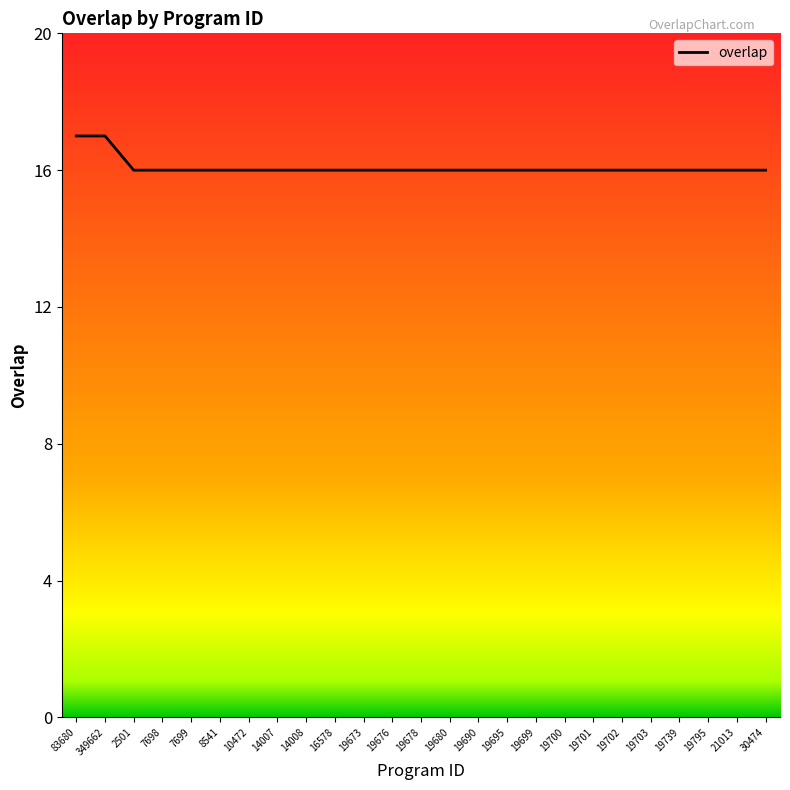

What position from the right is 7699?

21